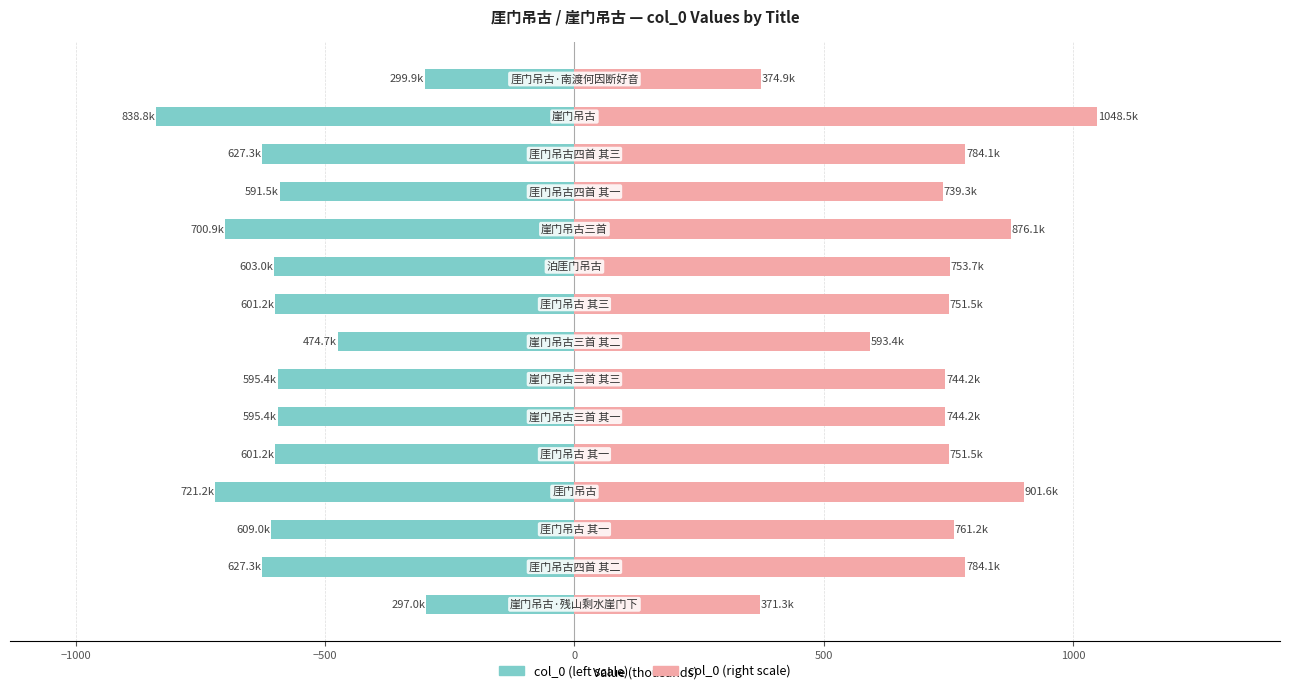

Is the value of col_0 (right) at 8 greater than the value of col_0 (left) at 8?

Yes